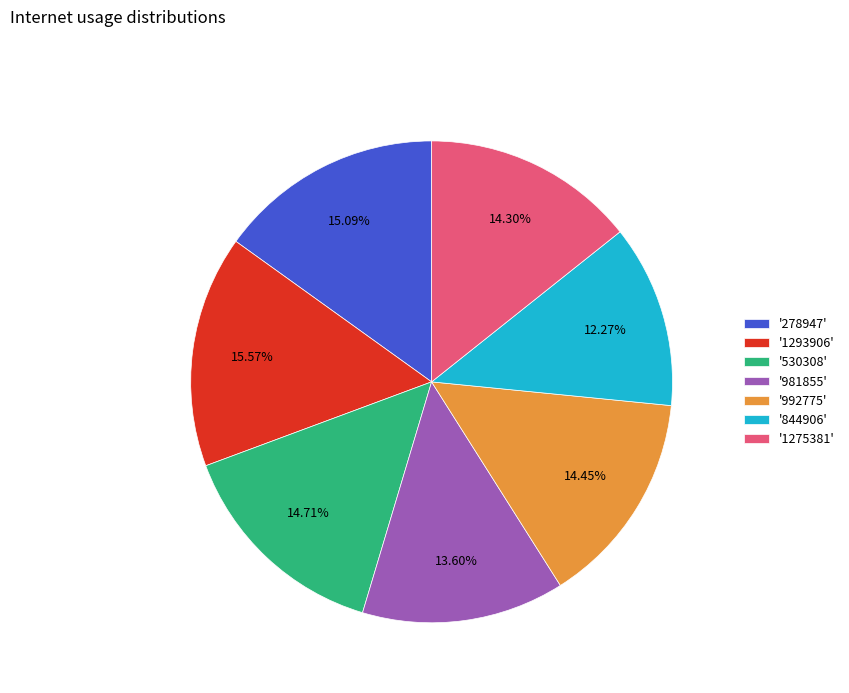

How many segments does this pie chart have?

7